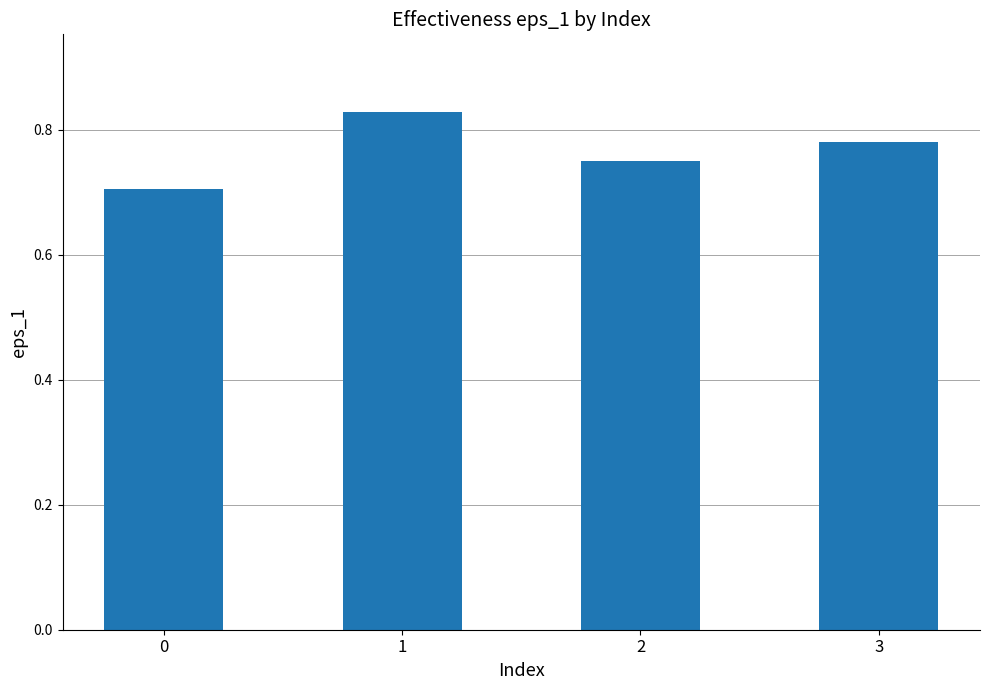

What is the change in value from 0 to 3?

+0.1